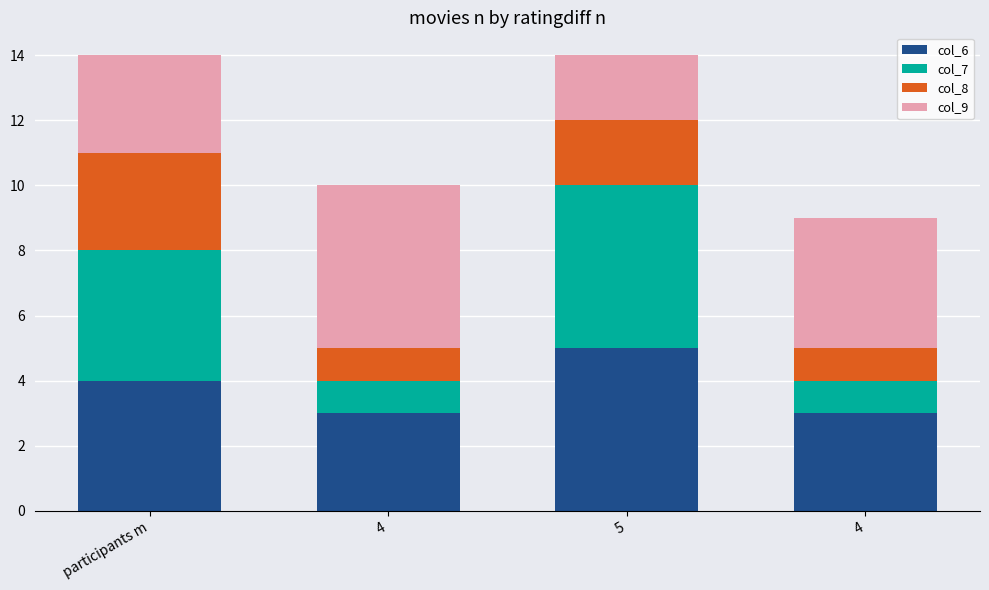

How many distinct data groups are displayed?

4